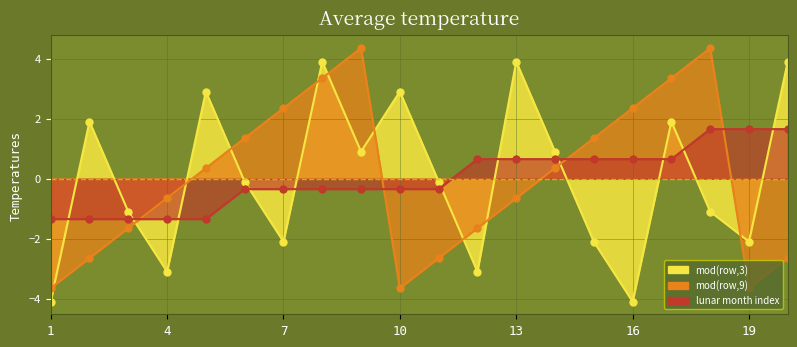

How many times do mod(row,9) and lunar month index cross each other?

4